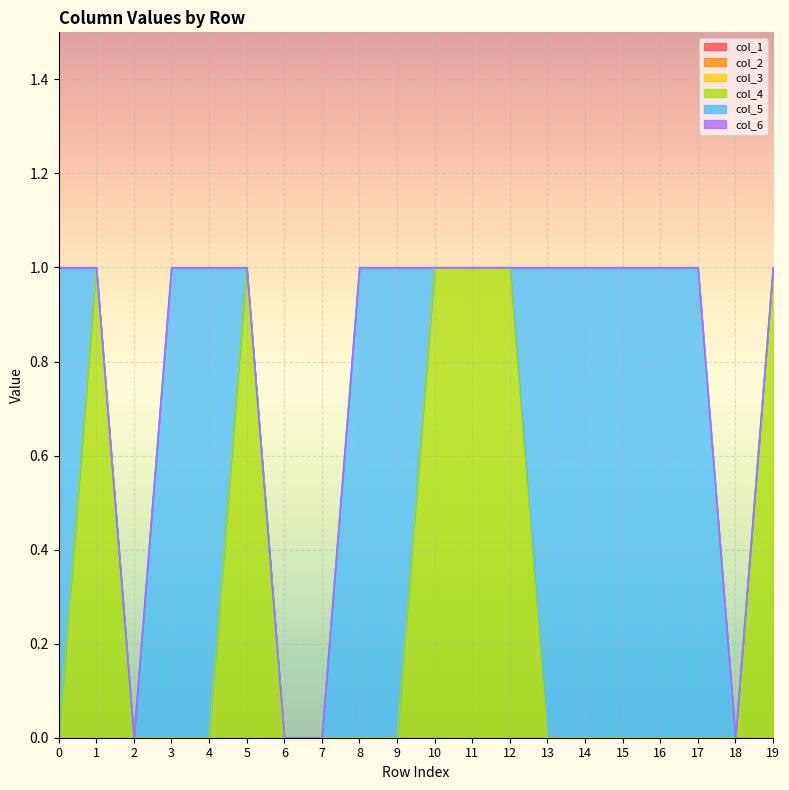

Which series has the largest total across all categories?

col_5